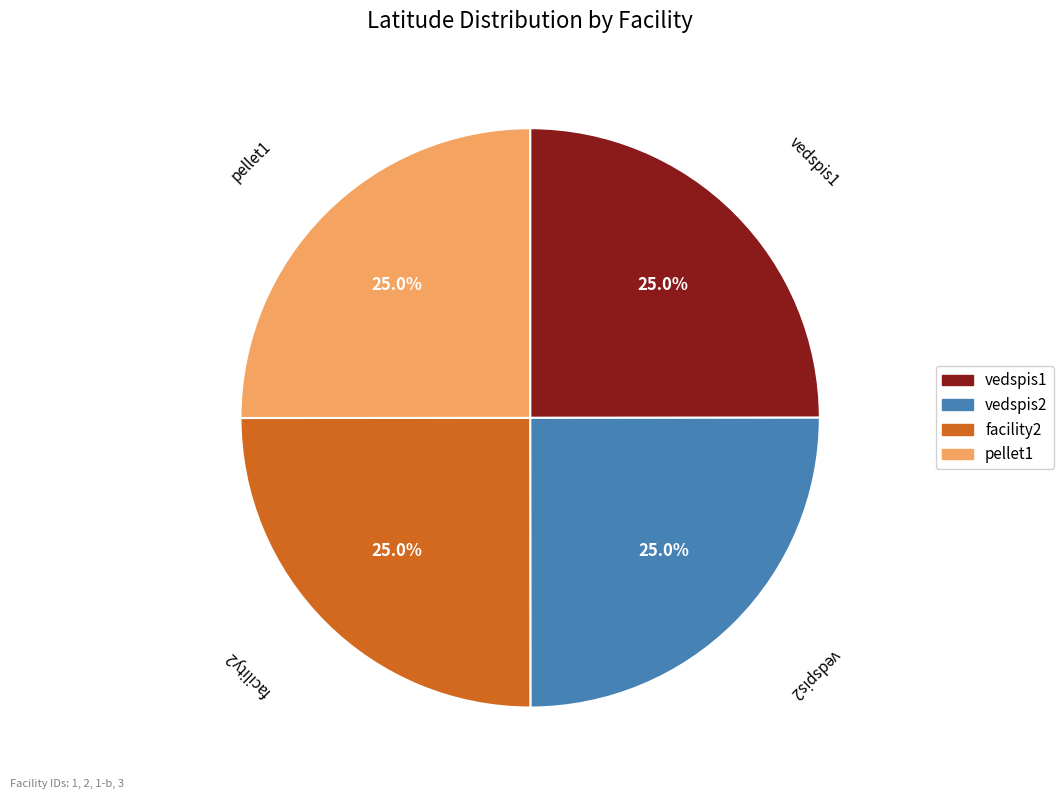

Approximately how many times larger is the value at vedspis1 compared to facility2?

1.0